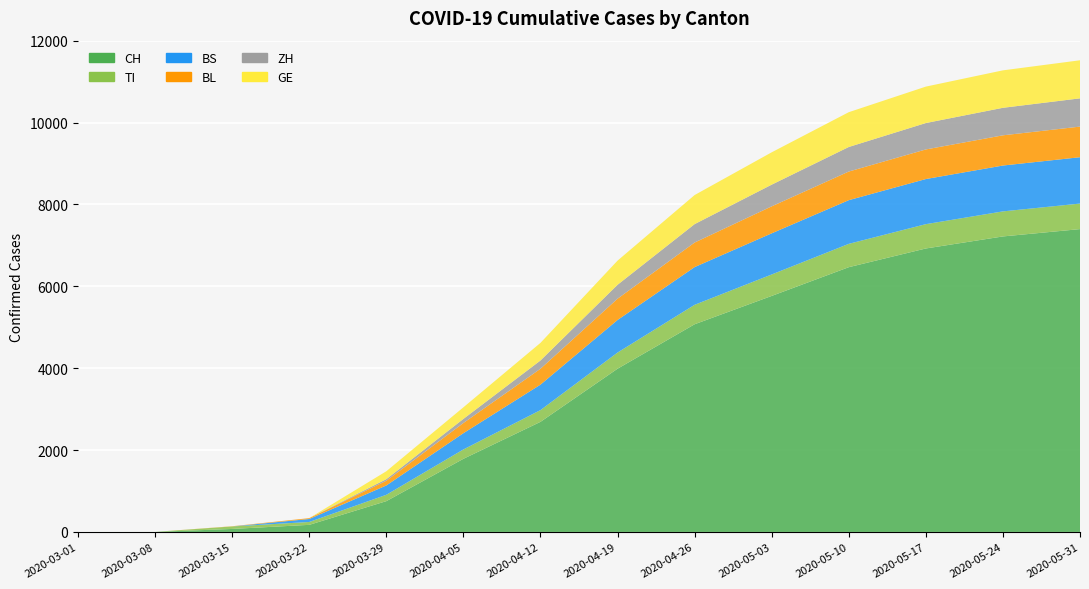

Reading right to left, list all the values displayed in this chart.

CH: 2020-05-31=7397	2020-05-24=7218	2020-05-17=6924	2020-05-10=6467	2020-05-03=5765	2020-04-26=5073	2020-04-19=3987	2020-04-12=2689	2020-04-05=1786	2020-03-29=752	2020-03-22=173	2020-03-15=73	2020-03-08=1	2020-03-01=0
TI: 2020-05-31=624	2020-05-24=612	2020-05-17=594	2020-05-10=570	2020-05-03=524	2020-04-26=475	2020-04-19=395	2020-04-12=287	2020-04-05=229	2020-03-29=155	2020-03-22=70	2020-03-15=61	2020-03-08=0	2020-03-01=0
BS: 2020-05-31=1132	2020-05-24=1120	2020-05-17=1102	2020-05-10=1067	2020-05-03=1005	2020-04-26=921	2020-04-19=795	2020-04-12=622	2020-04-05=397	2020-03-29=228	2020-03-22=73	2020-03-15=0	2020-03-08=0	2020-03-01=0
BL: 2020-05-31=748	2020-05-24=738	2020-05-17=723	2020-05-10=699	2020-05-03=659	2020-04-26=600	2020-04-19=520	2020-04-12=388	2020-04-05=249	2020-03-29=115	2020-03-22=21	2020-03-15=5	2020-03-08=0	2020-03-01=0
ZH: 2020-05-31=690	2020-05-24=672	2020-05-17=645	2020-05-10=600	2020-05-03=530	2020-04-26=450	2020-04-19=340	2020-04-12=202	2020-04-05=100	2020-03-29=39	2020-03-22=0	2020-03-15=0	2020-03-08=0	2020-03-01=0
GE: 2020-05-31=930	2020-05-24=915	2020-05-17=890	2020-05-10=850	2020-05-03=790	2020-04-26=710	2020-04-19=590	2020-04-12=430	2020-04-05=283	2020-03-29=193	2020-03-22=0	2020-03-15=0	2020-03-08=0	2020-03-01=0